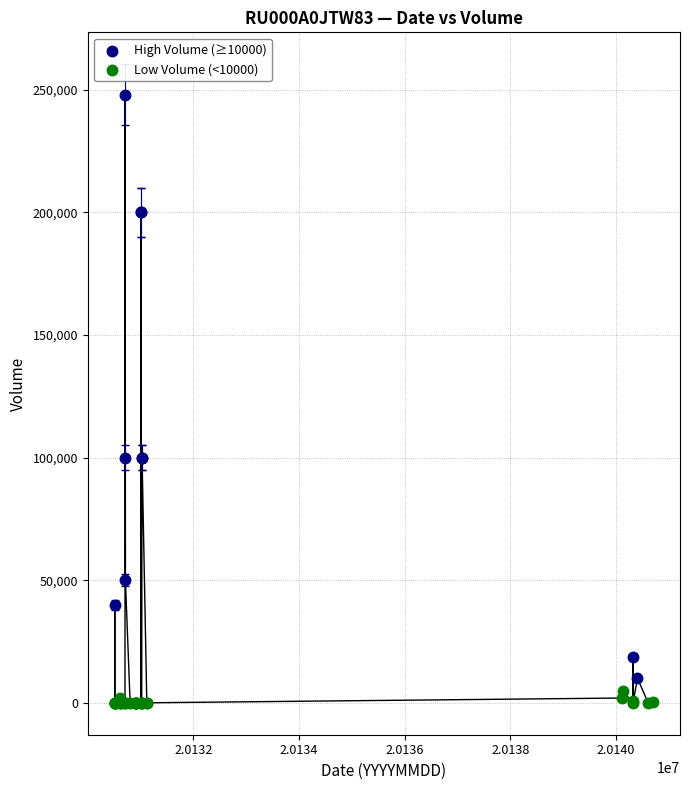

Which series contains the highest Y value?

High Volume (≥10000)